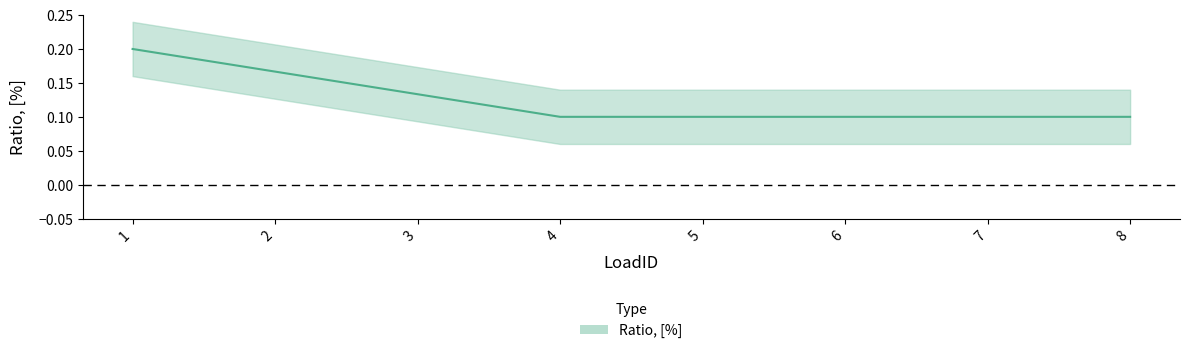

List the labels in order of value, largest first.

1, 2, 3, 4, 5, 6, 7, 8